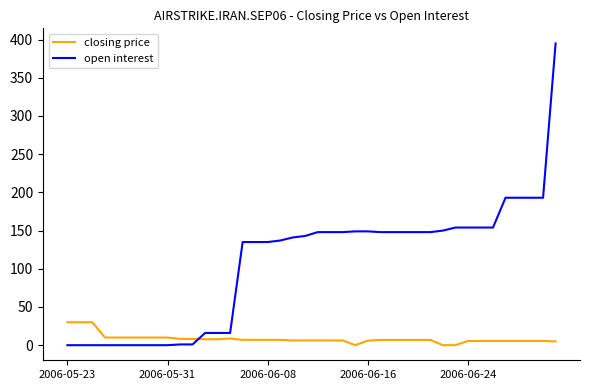

How many times do open interest and closing price cross each other?

1